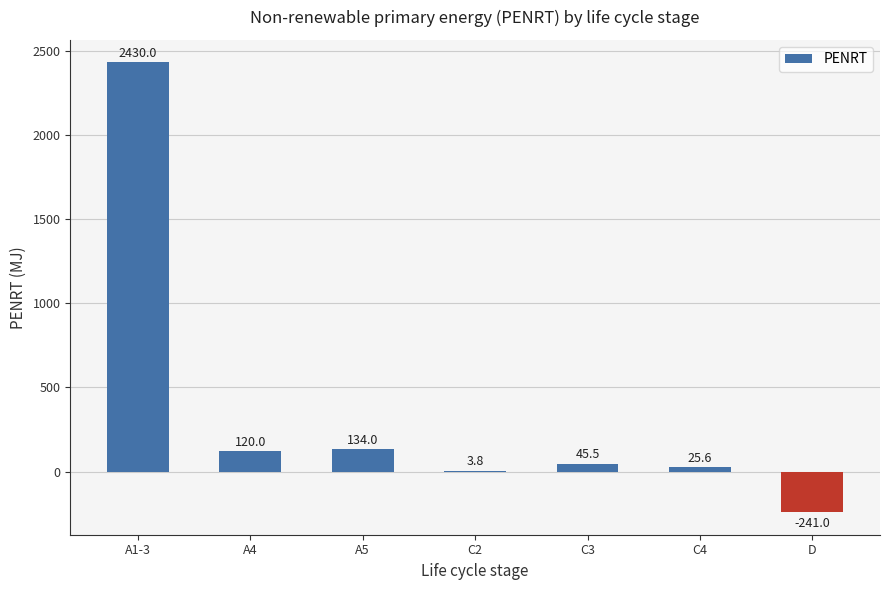

At which label is the value closest to 1094?

A5